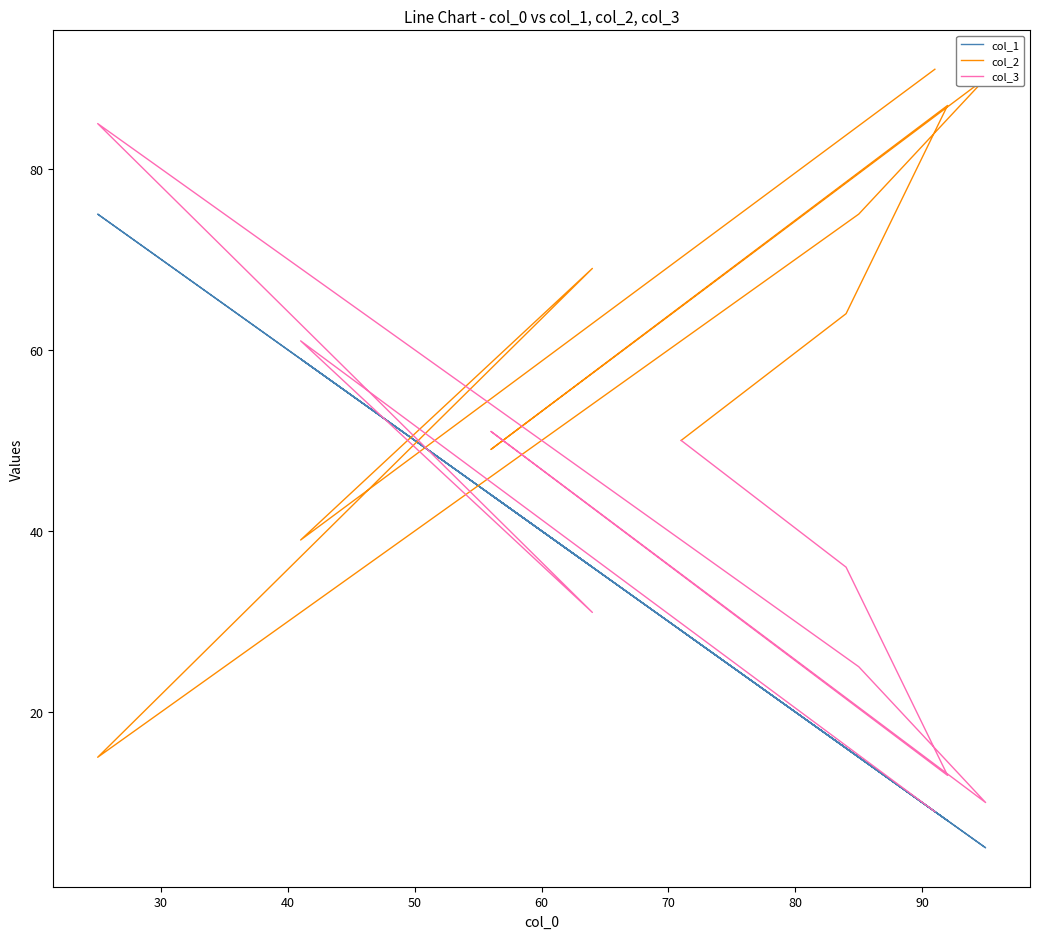

How many interior local peaks does the col_3 series have?

3